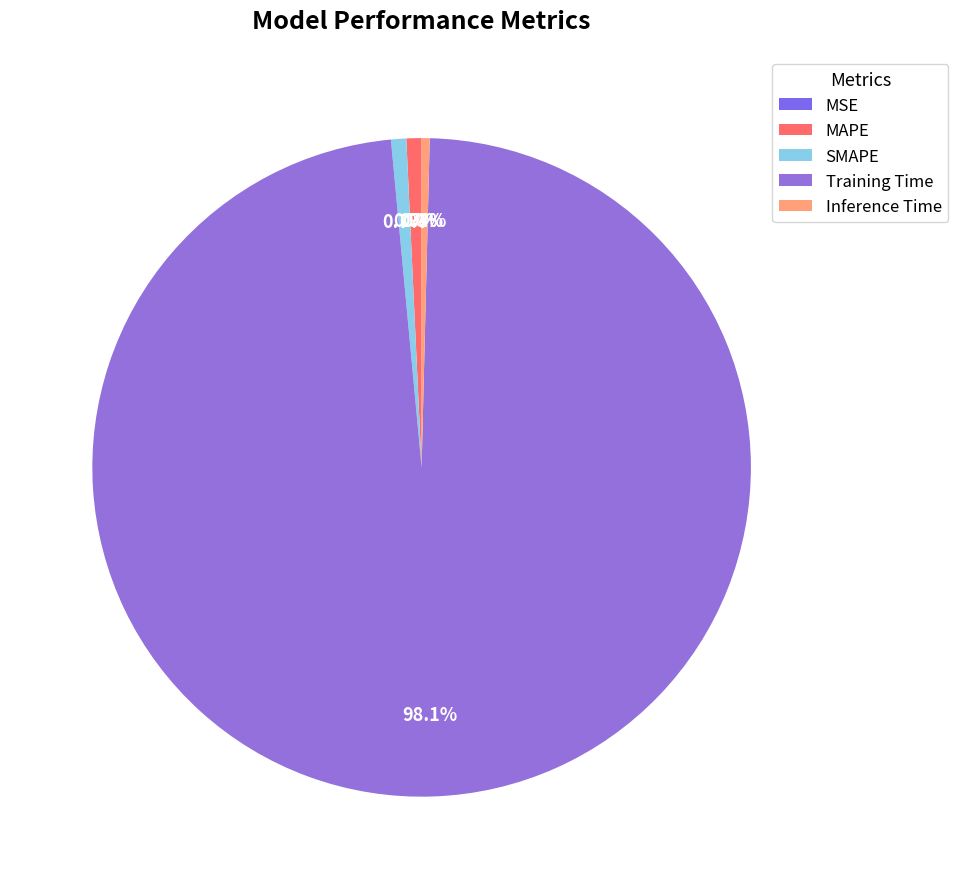

Does any single category account for the majority?

Yes